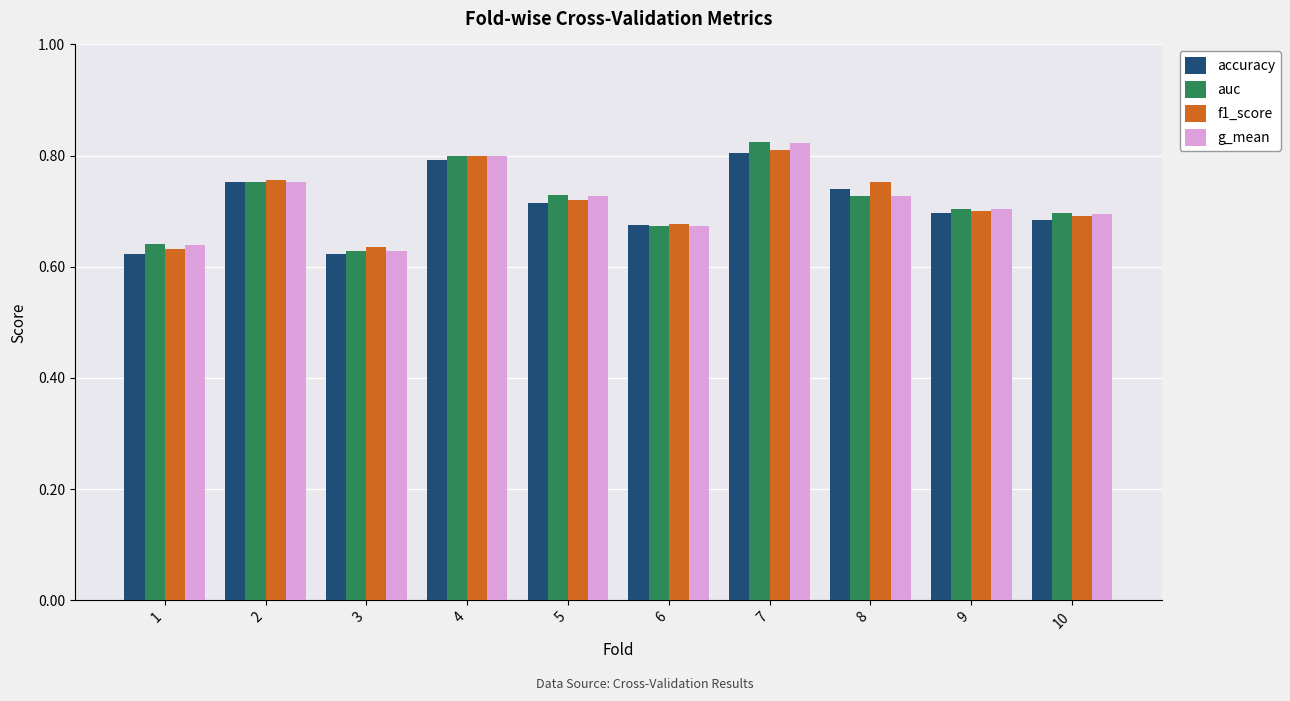

What is the sum of all g_mean values?

7.2